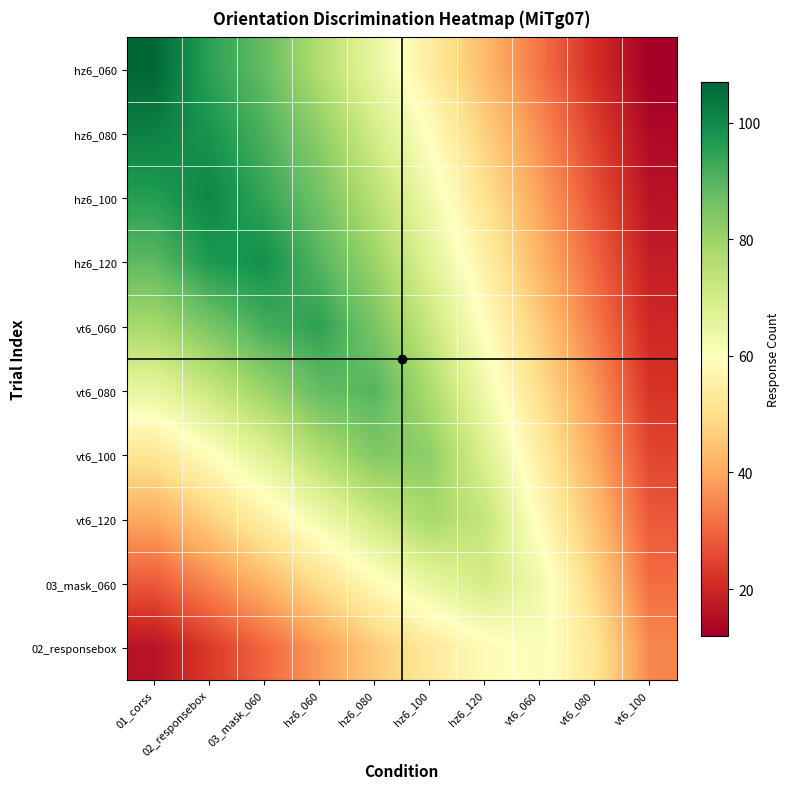

Rank the series by their maximum value, from lowest to highest.

02_responsebox, 03_mask_060, vt6_120, vt6_100, vt6_080, vt6_060, hz6_120, hz6_100, hz6_080, hz6_060